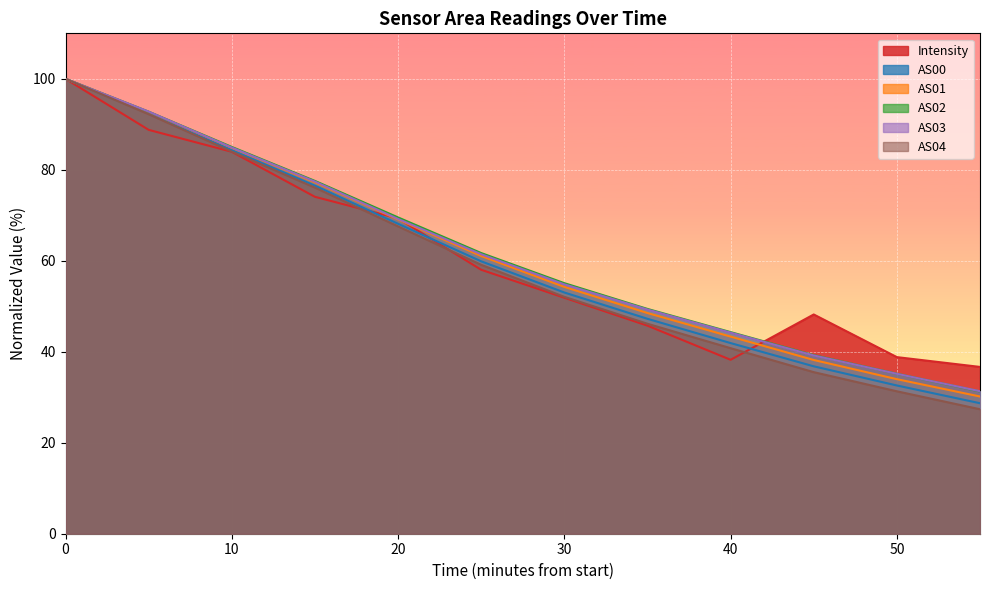

Is it true that AS02 equals 54.3 at 1690512300?

False